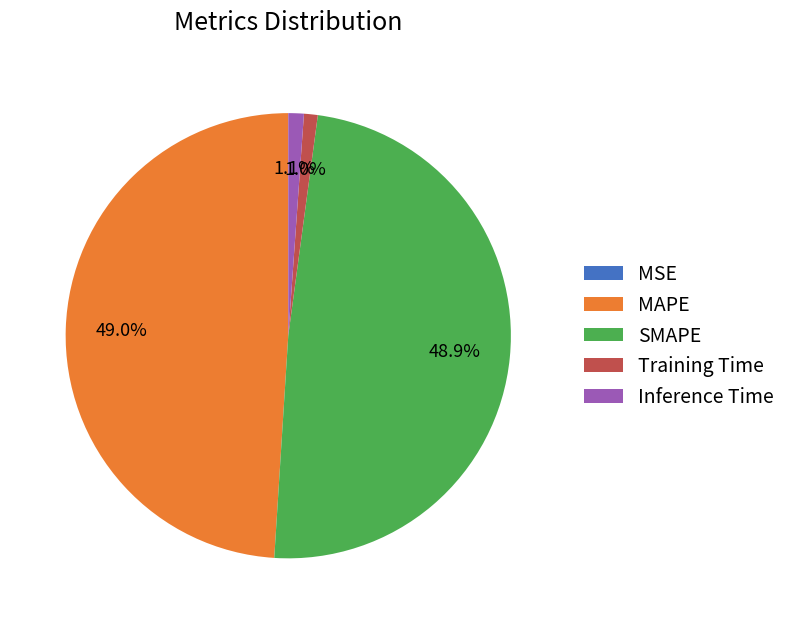

Which has a higher value, SMAPE or Inference Time?

SMAPE